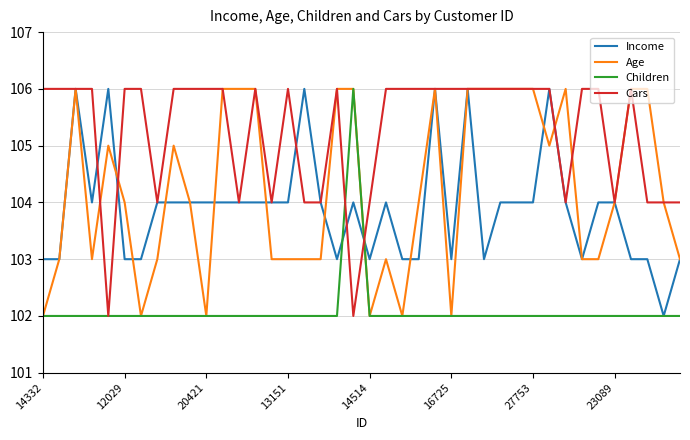

Which series has the largest total across all categories?

Cars